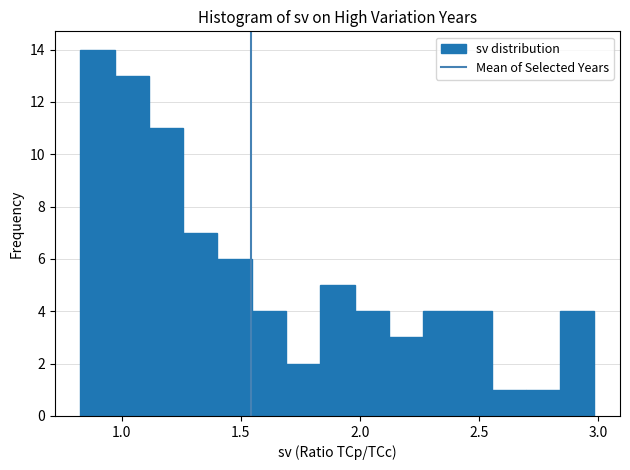

Read against the x-axis, roughly where is the centre of the tallest bar?

0.90